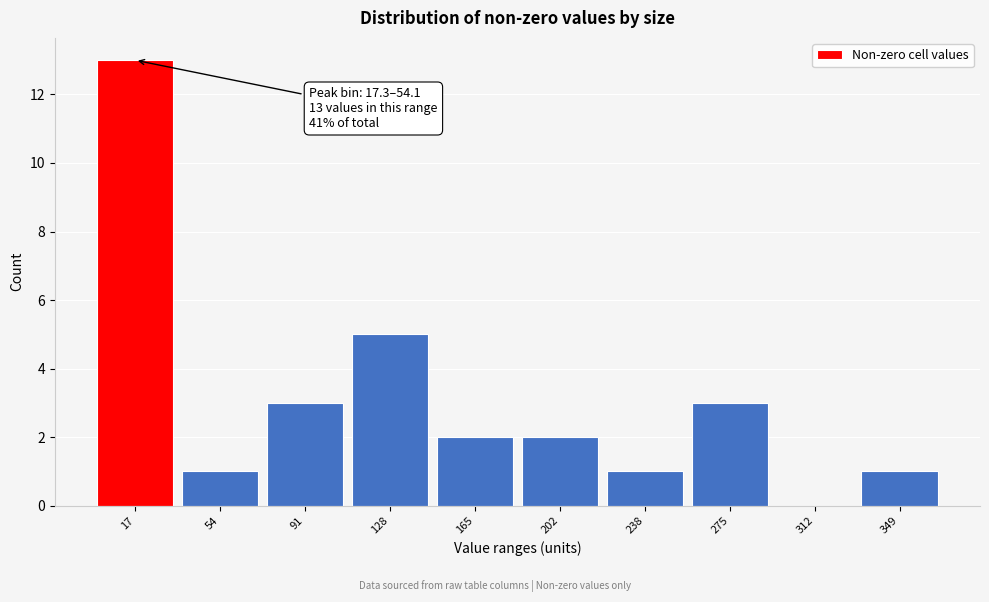

Reading left to right, list all the values displayed in this chart.

17=13	54=1	91=3	128=5	165=2	202=2	238=1	275=3	312=0	349=1